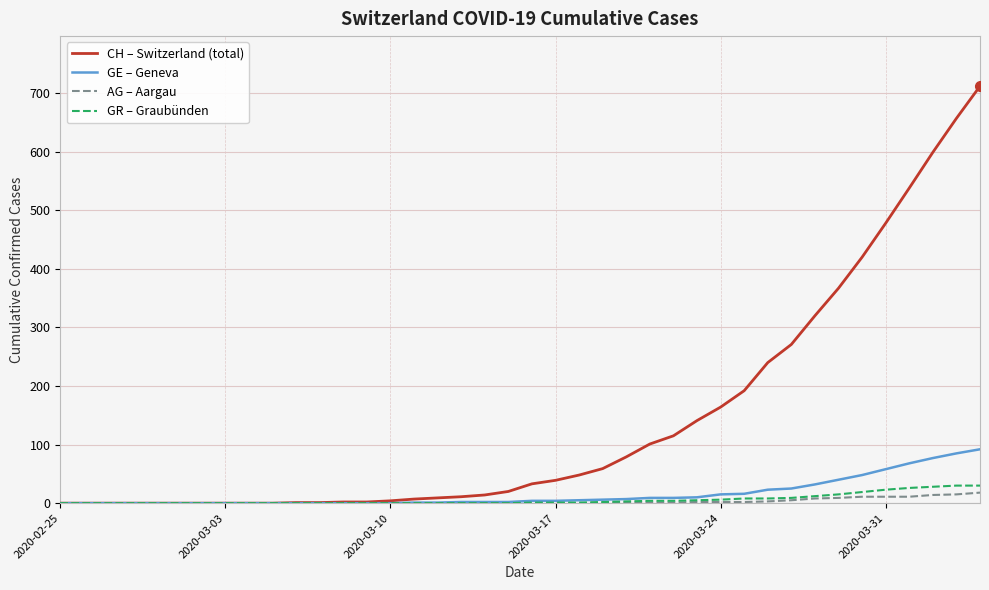

How many lines are shown in the chart?

4